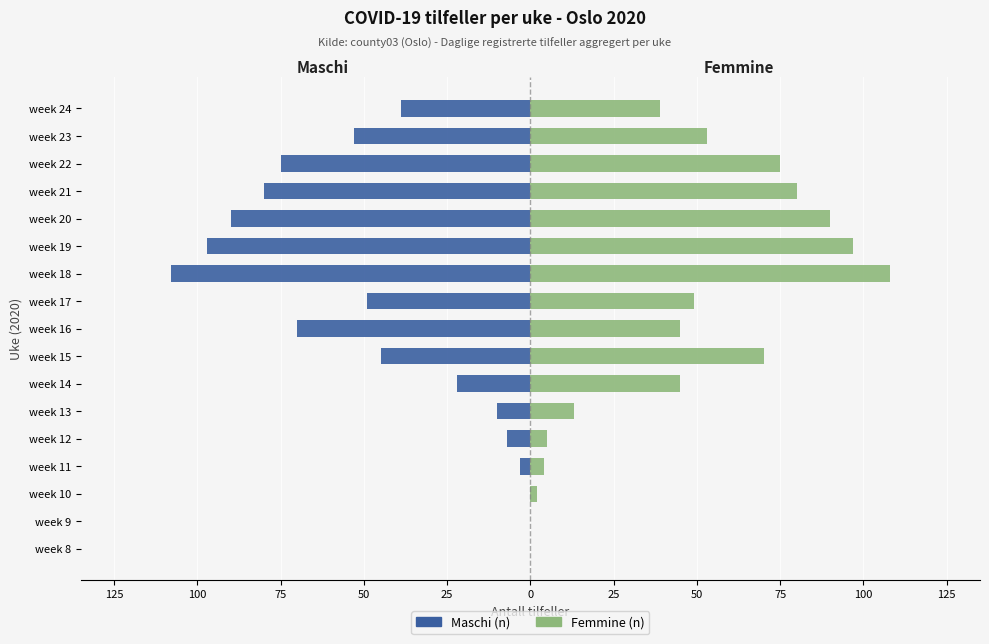

Count the number of categories in the chart.

17